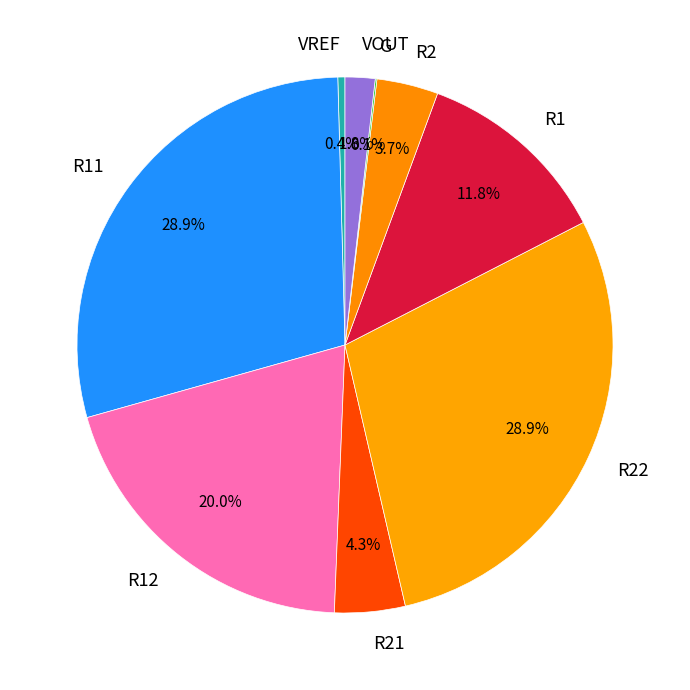

Approximately how many times larger is the value at R12 compared to R1?

1.7